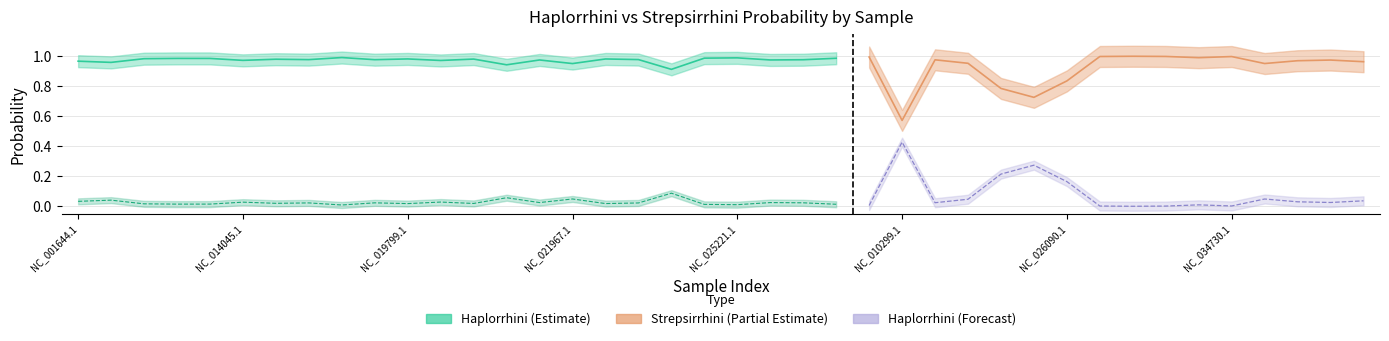

Does the chart display data point markers on the line(s)?

No